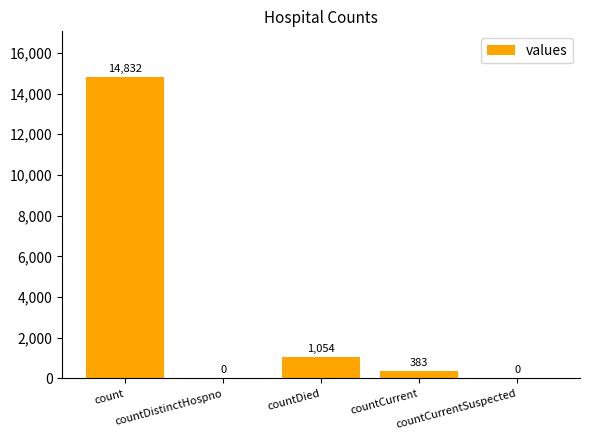

Which has a higher value, count or countDied?

count